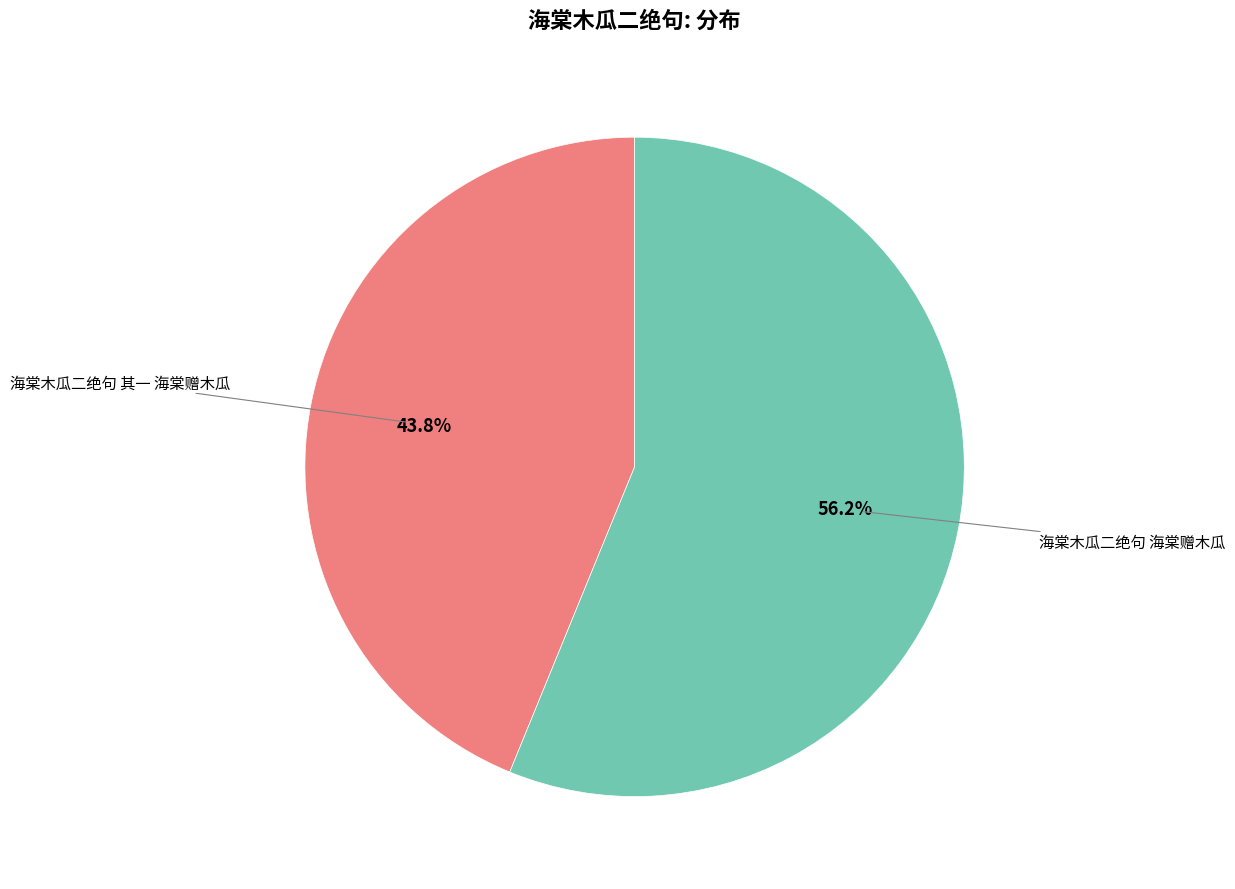

Between 海棠木瓜二绝句 其一 海棠赠木瓜 and 海棠木瓜二绝句 海棠赠木瓜, which is larger?

海棠木瓜二绝句 海棠赠木瓜